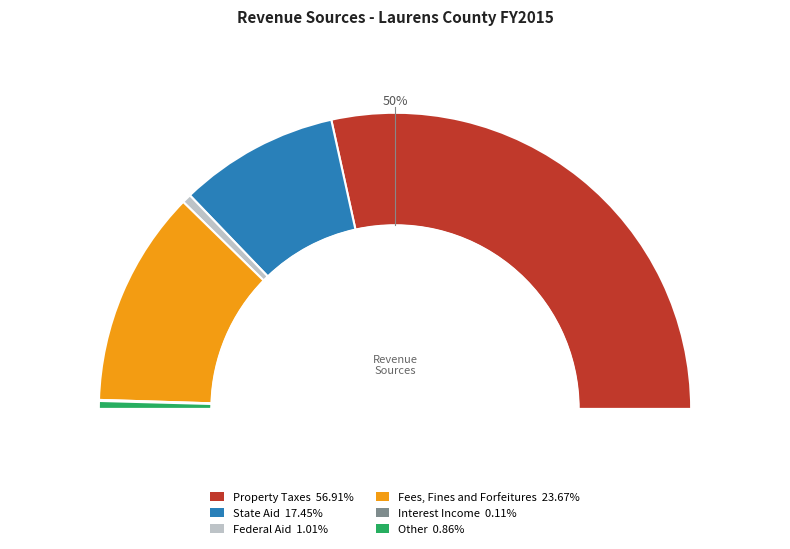

Which has a higher value, Federal Aid or State Aid?

State Aid